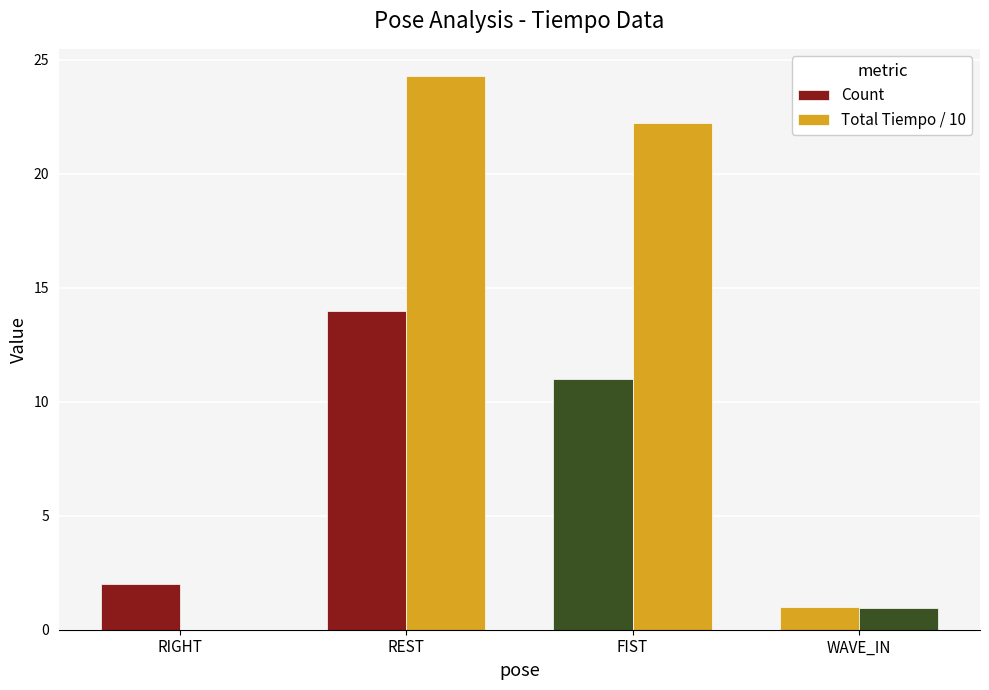

Rank the series by their average value, from highest to lowest.

Total Tiempo / 10, Count